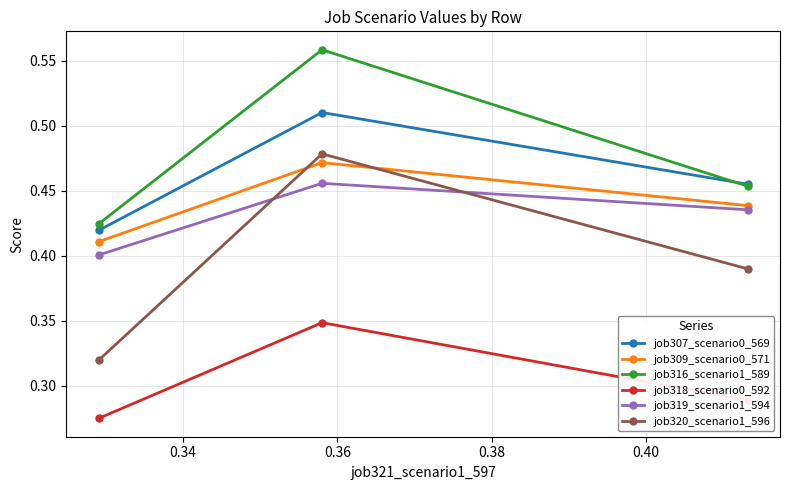

How many job320_scenario1_596 values are between 0 and 1?

3